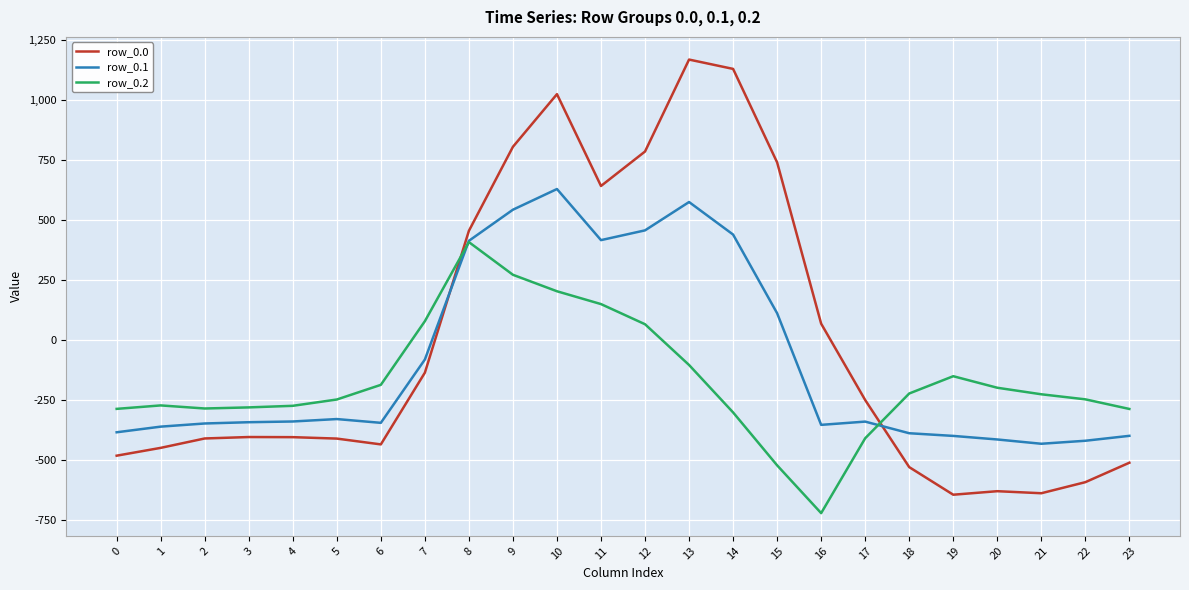

Does the chart display data point markers on the line(s)?

No